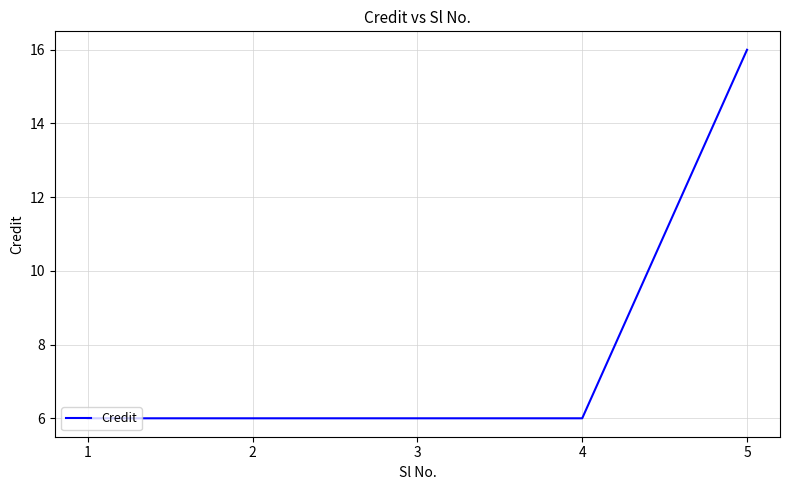

Approximately how many times larger is the value at 3 compared to 5?

0.4